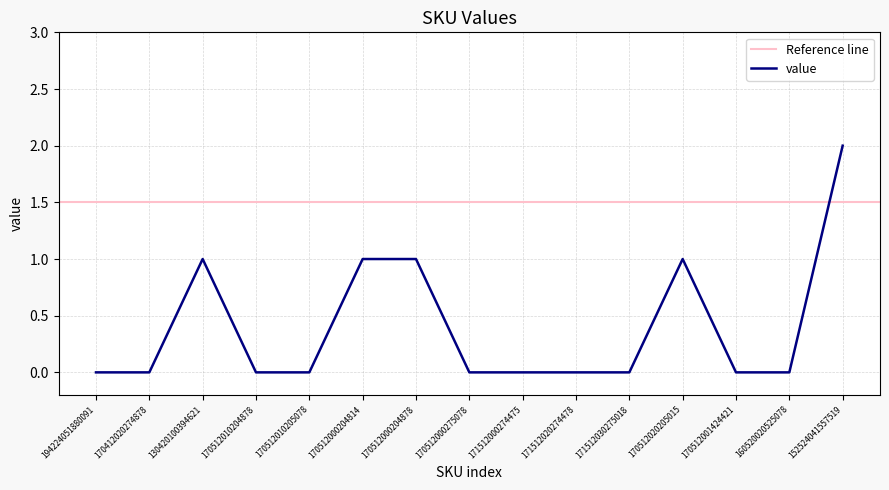

What is the label of the 12th point from the left?

170512020205015